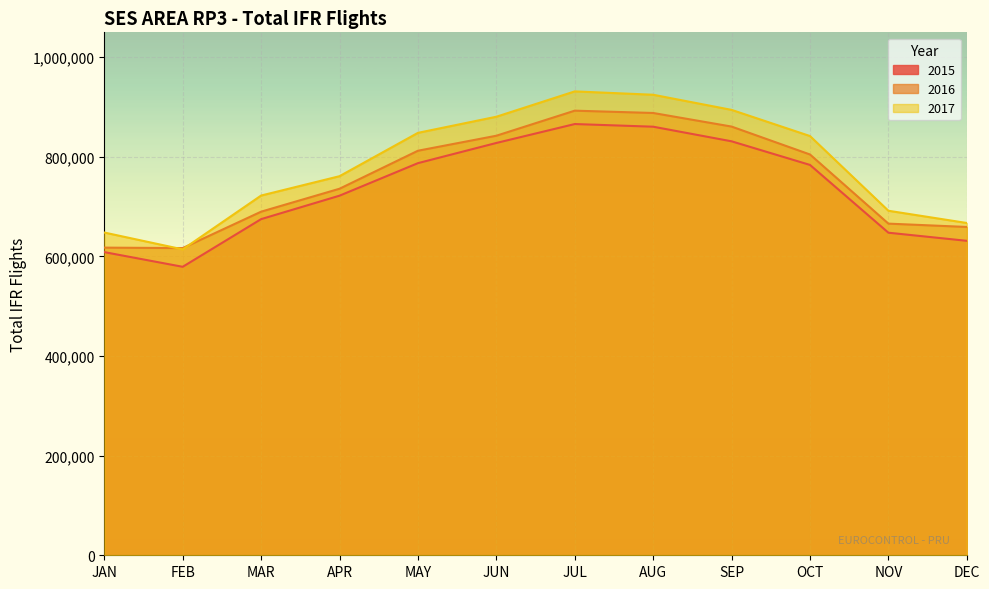

Is it true that 2016 equals 616805 at FEB?

True